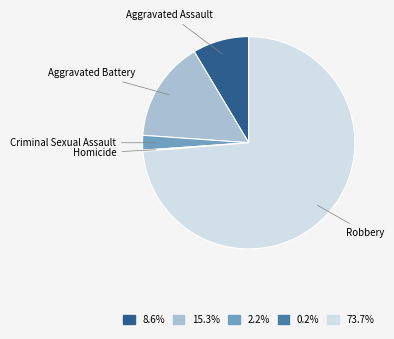

Is the sum of Criminal Sexual Assault and Aggravated Assault greater than half?

No